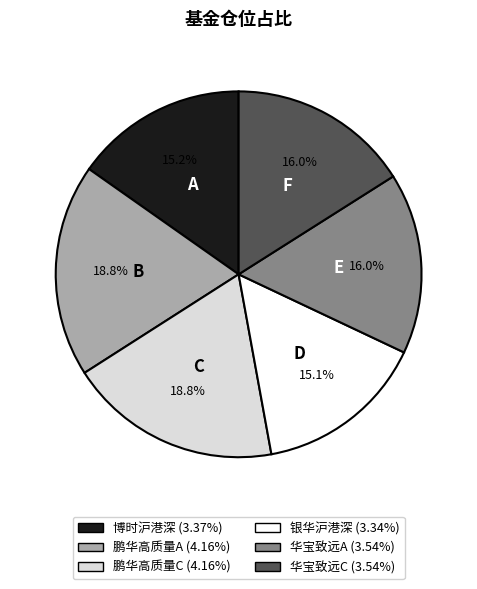

Does any single category account for the majority?

No